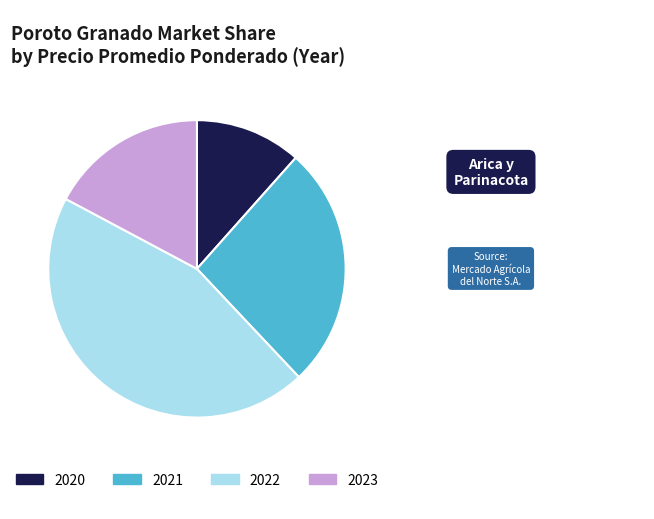

Do 2023 and 2022 together represent more than half of the pie?

Yes